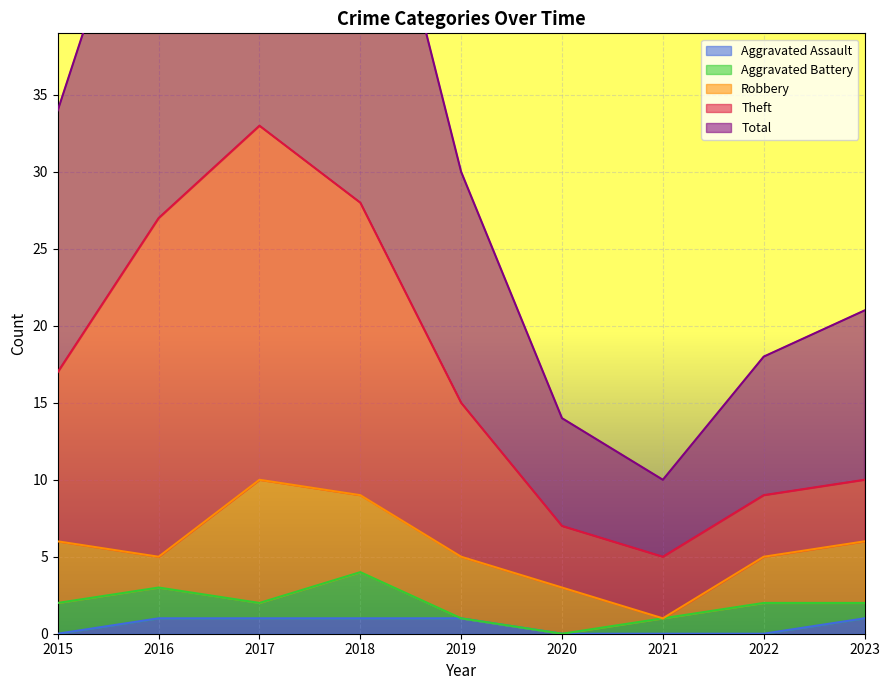

What is the total value across all series at 2018?

85